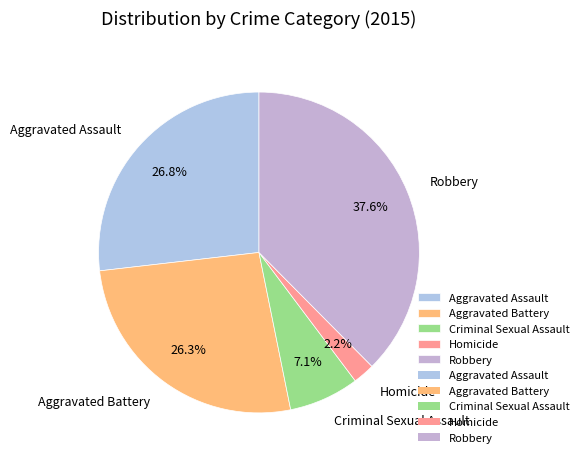

What percentage is the Homicide slice, to the nearest percent?

2%